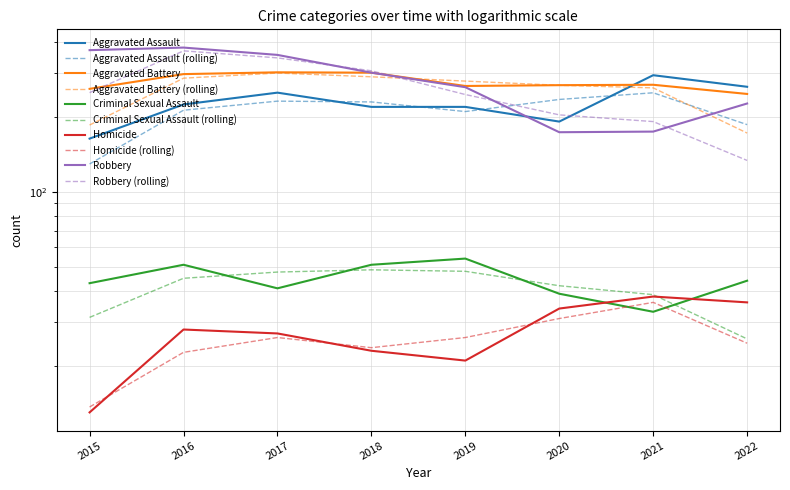

After their last crossing, which series has the higher values: Homicide or Criminal Sexual Assault?

Criminal Sexual Assault